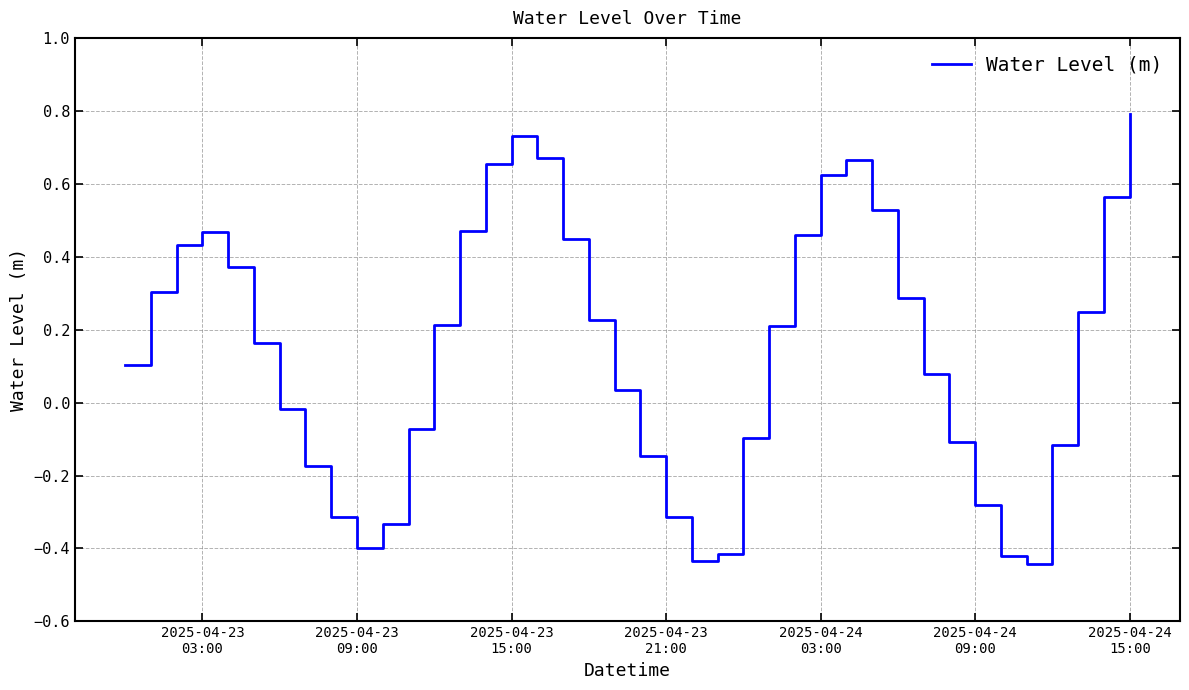

What is the maximum value shown in the chart?

0.8